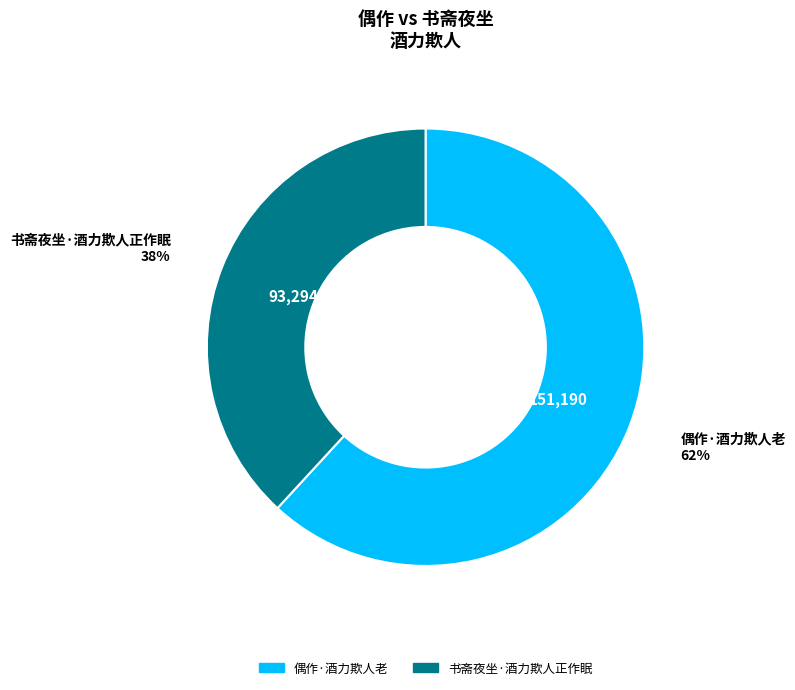

Which slice represents more than half of the pie?

偶作·酒力欺人老